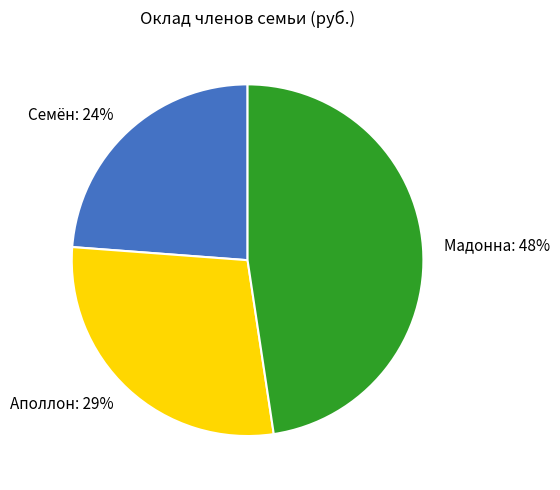

What is the ratio of the value at Семён to the value at Мадонна?

0.5